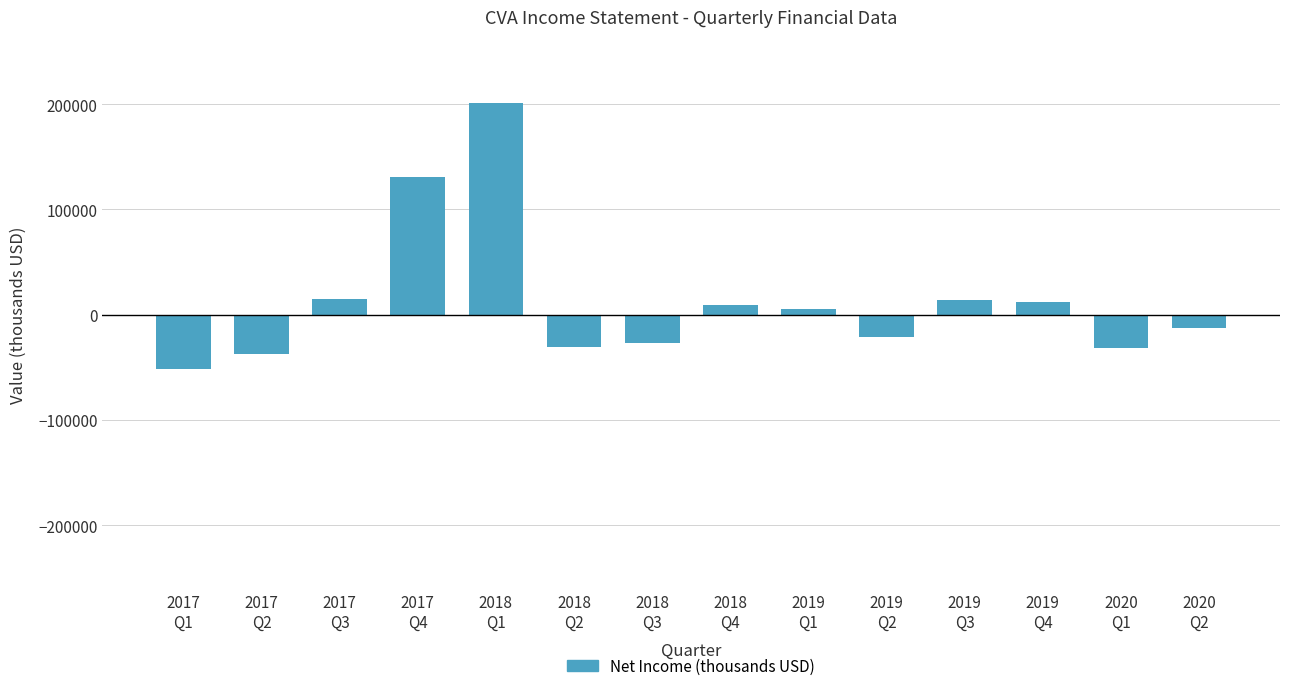

What is the maximum value shown in the chart?

201000